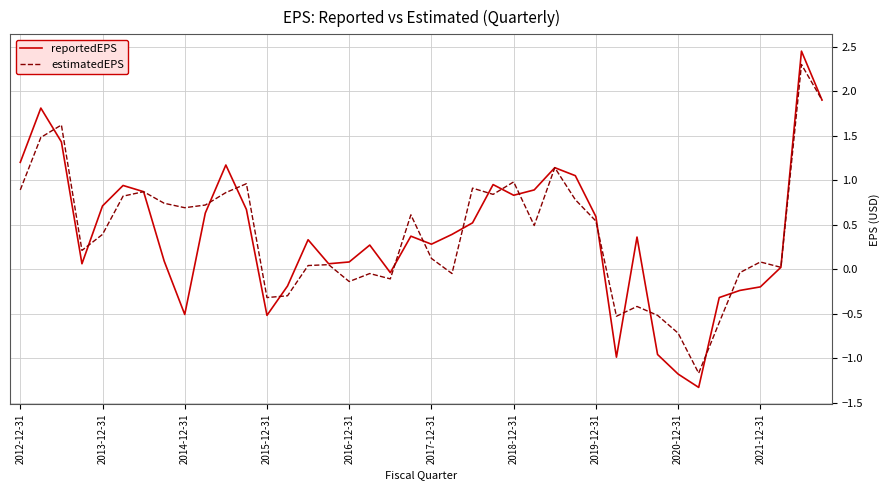

What is the minimum value shown in the chart?

-1.3